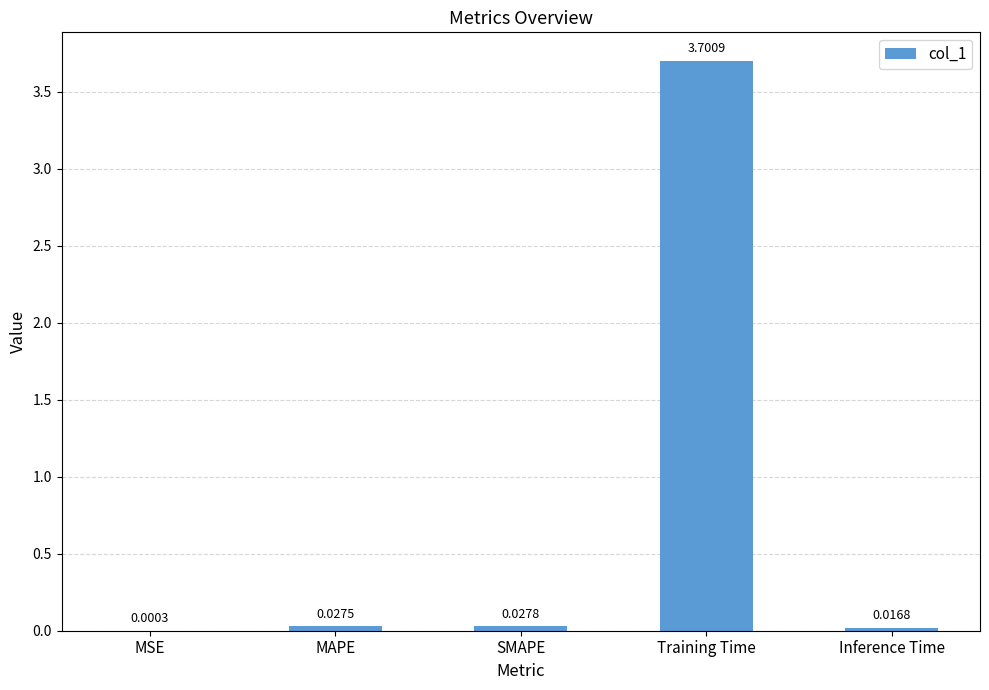

Are the bars grouped side by side (vs. stacked)?

No